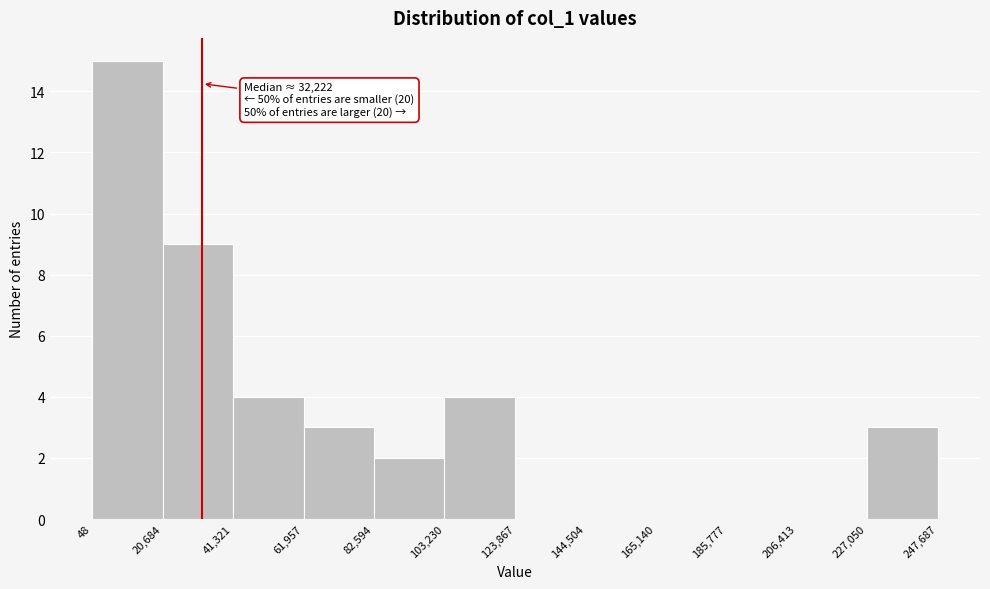

Over which range of the x-axis is the bar tallest?

48 to 20,684